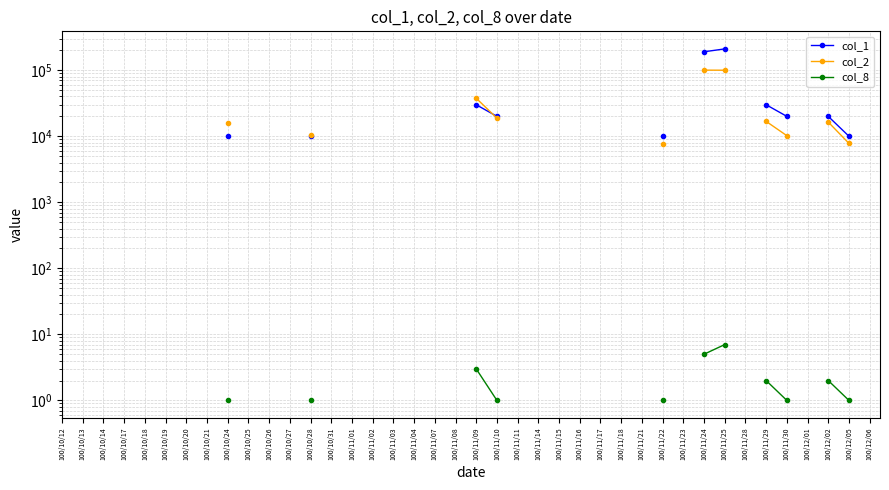

True or false: col_2 and col_8 cross at least once.

False